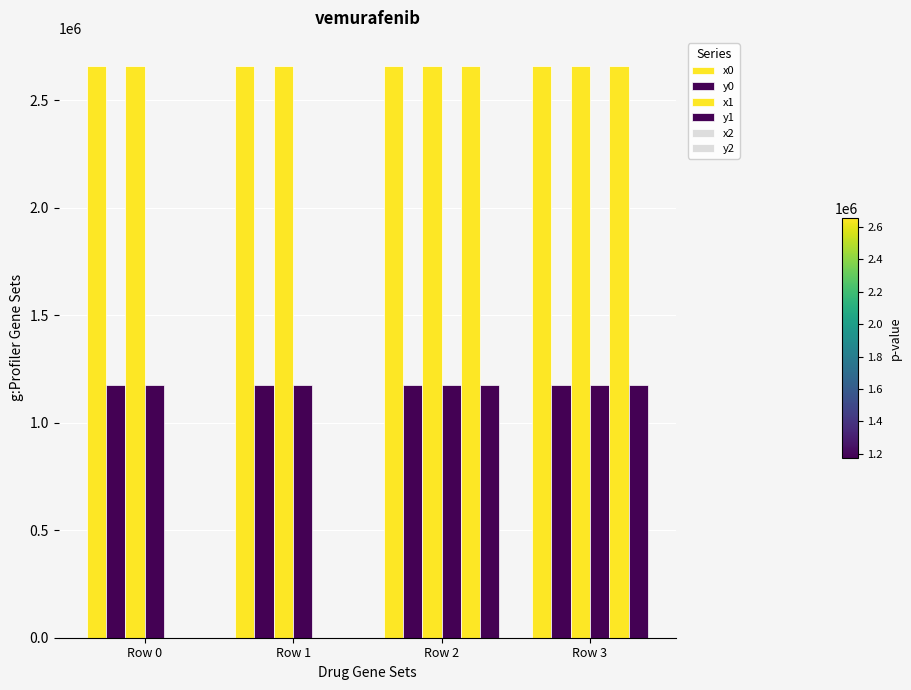

How many distinct data groups are displayed?

6